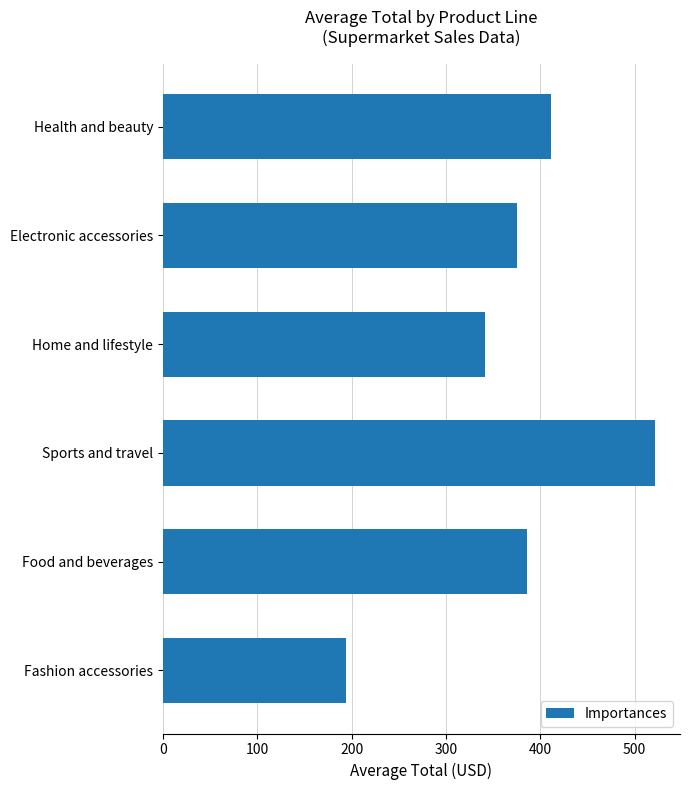

What is the label of the 3rd bar from the bottom?

Sports and travel